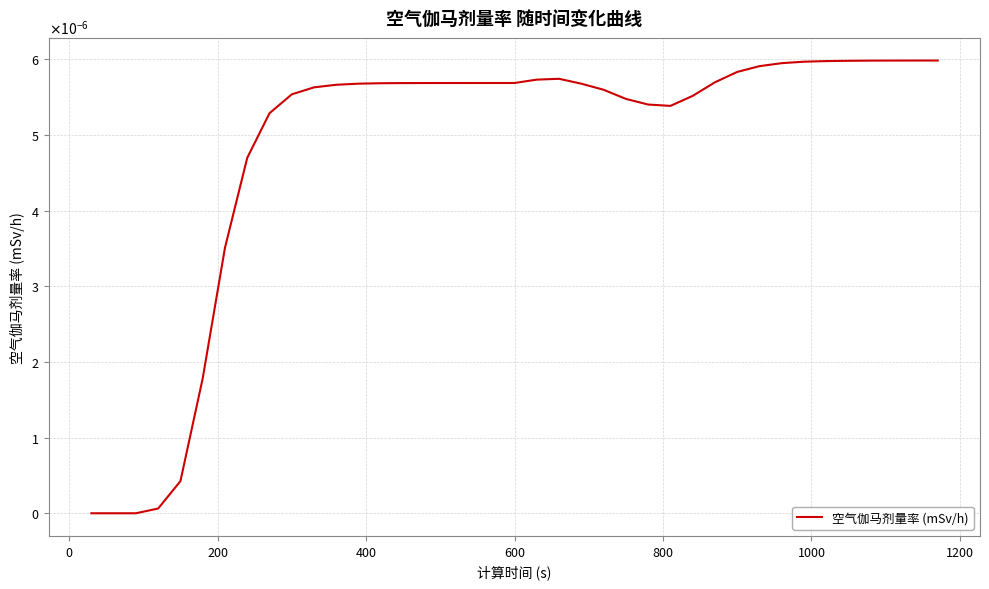

Does the chart display data point markers on the line(s)?

No